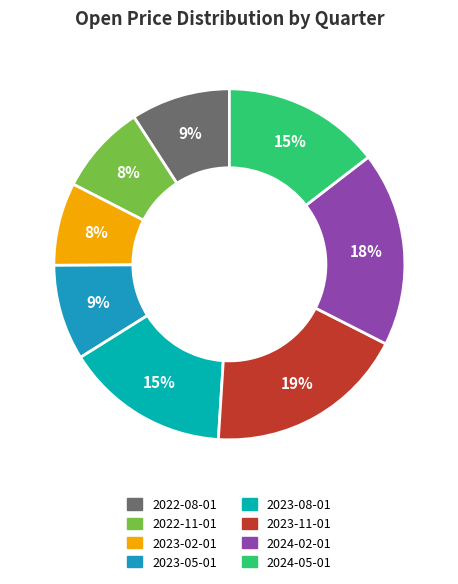

Between 2024-02-01 and 2022-11-01, which is larger?

2024-02-01